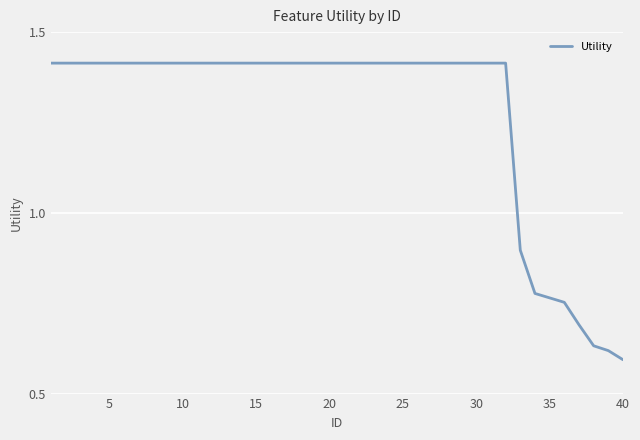

How many lines are shown in the chart?

1